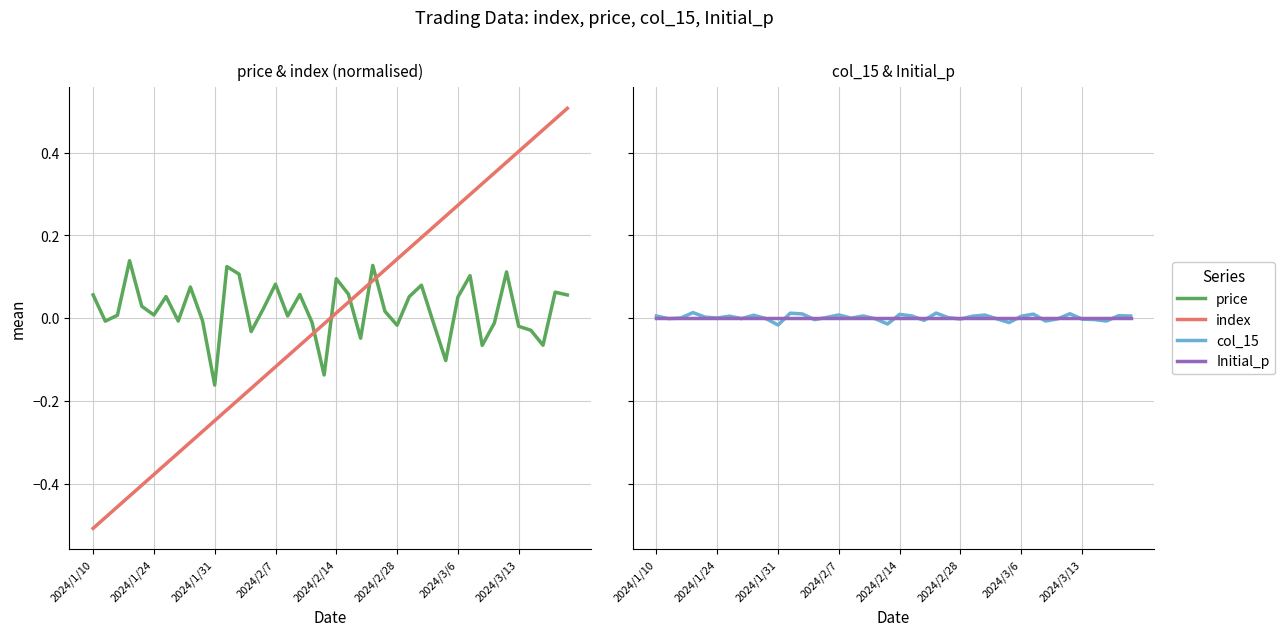

Which series has the largest range (max minus min)?

index